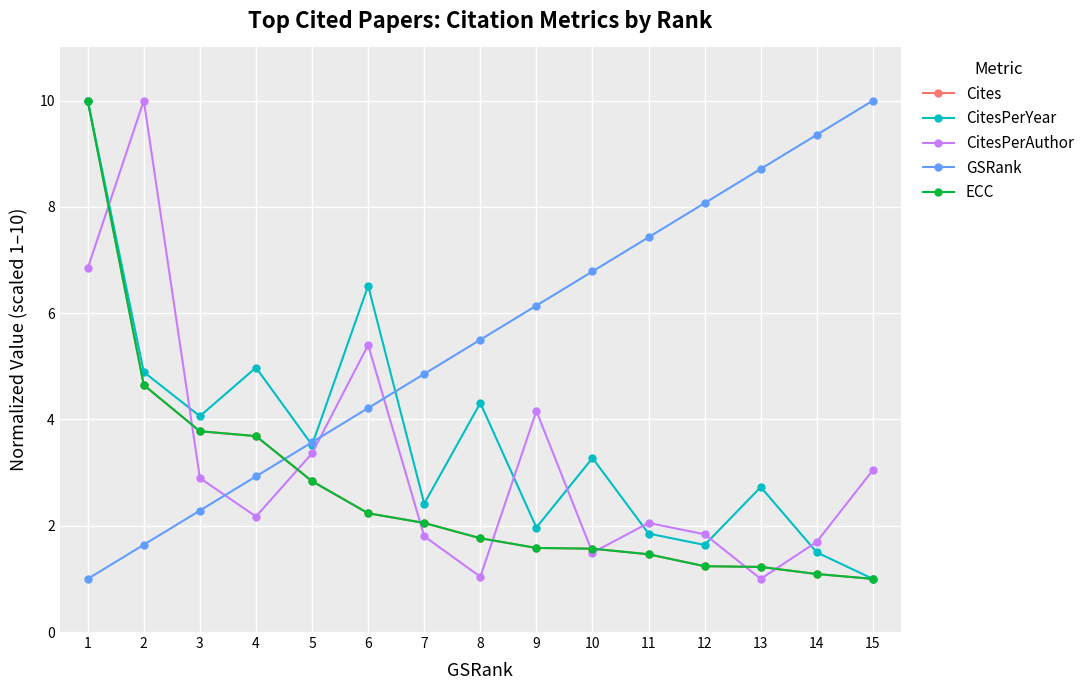

List the series in order of their peak value, highest first.

Cites, CitesPerYear, CitesPerAuthor, GSRank, ECC